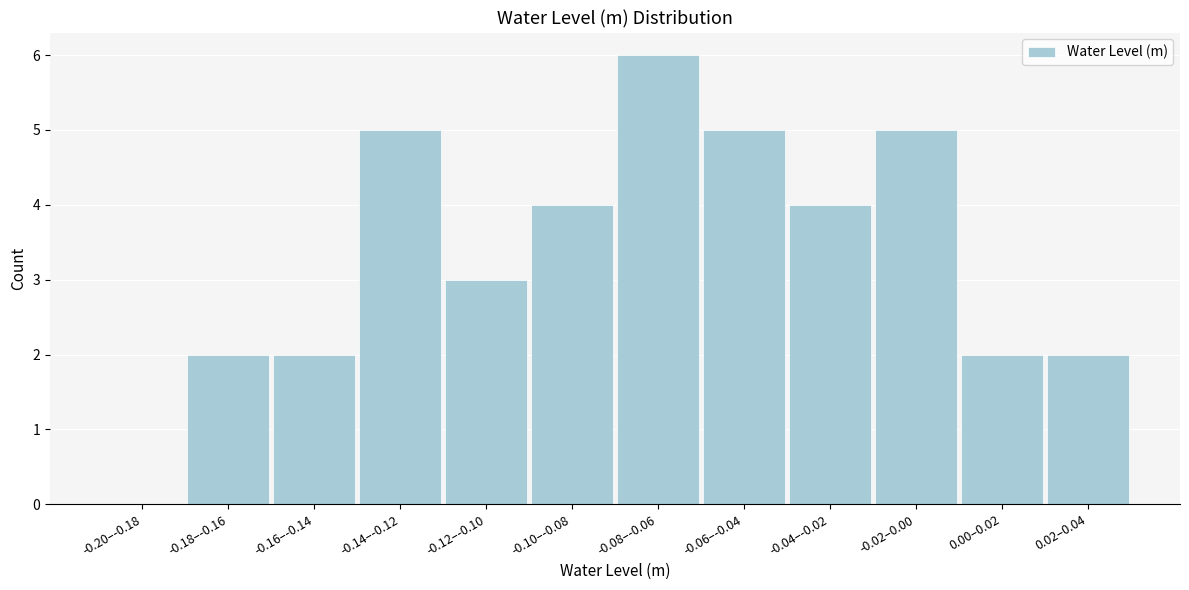

Reading right to left, extract all data points from this chart.

0.02–0.04=2	0.00–0.02=2	-0.02–0.00=5	-0.04–-0.02=4	-0.06–-0.04=5	-0.08–-0.06=6	-0.10–-0.08=4	-0.12–-0.10=3	-0.14–-0.12=5	-0.16–-0.14=2	-0.18–-0.16=2	-0.20–-0.18=0